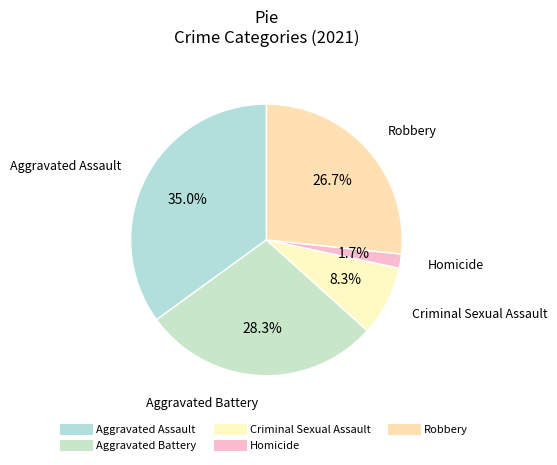

Which has a higher value, Criminal Sexual Assault or Aggravated Assault?

Aggravated Assault